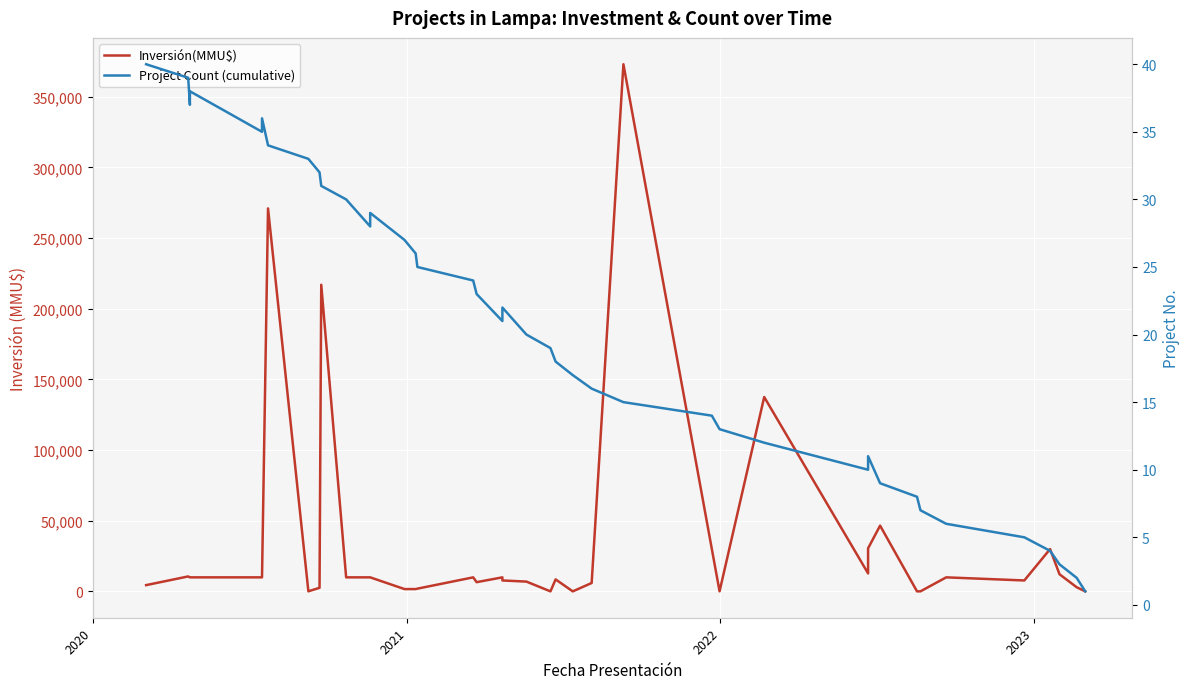

Which series has the largest total across all categories?

Inversión(MMU$)